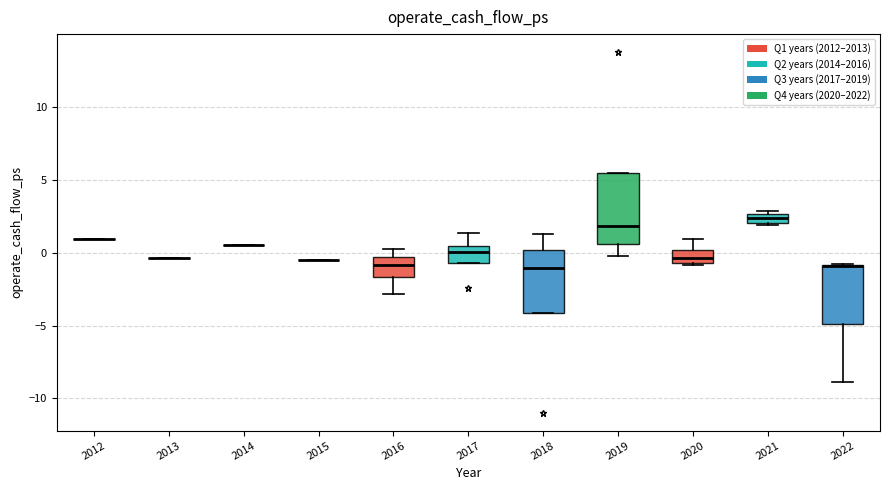

Which box is the tallest, from its lower edge to its upper edge?

2019